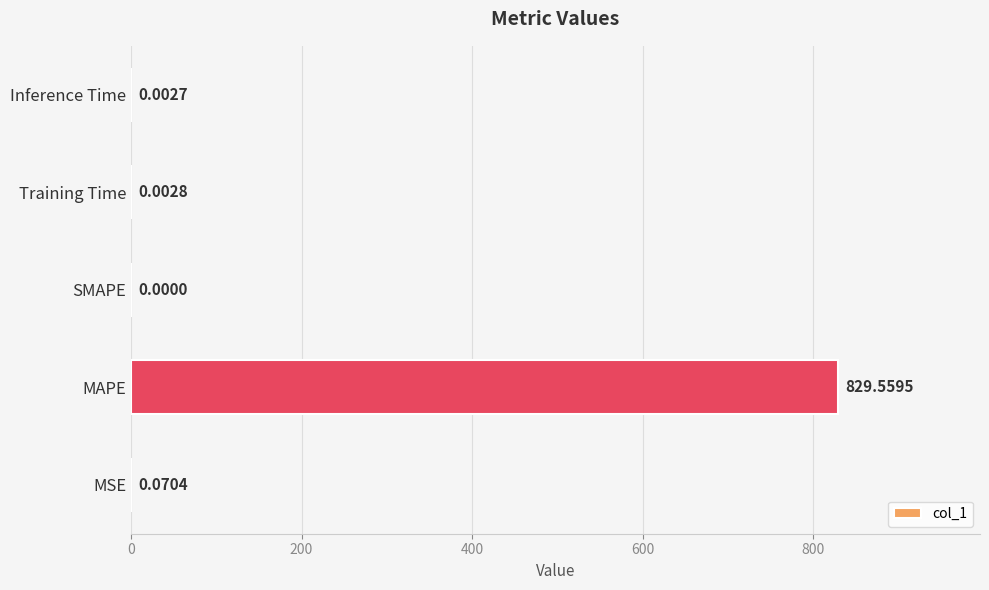

What is the sum of the values at MAPE and Inference Time?

829.6